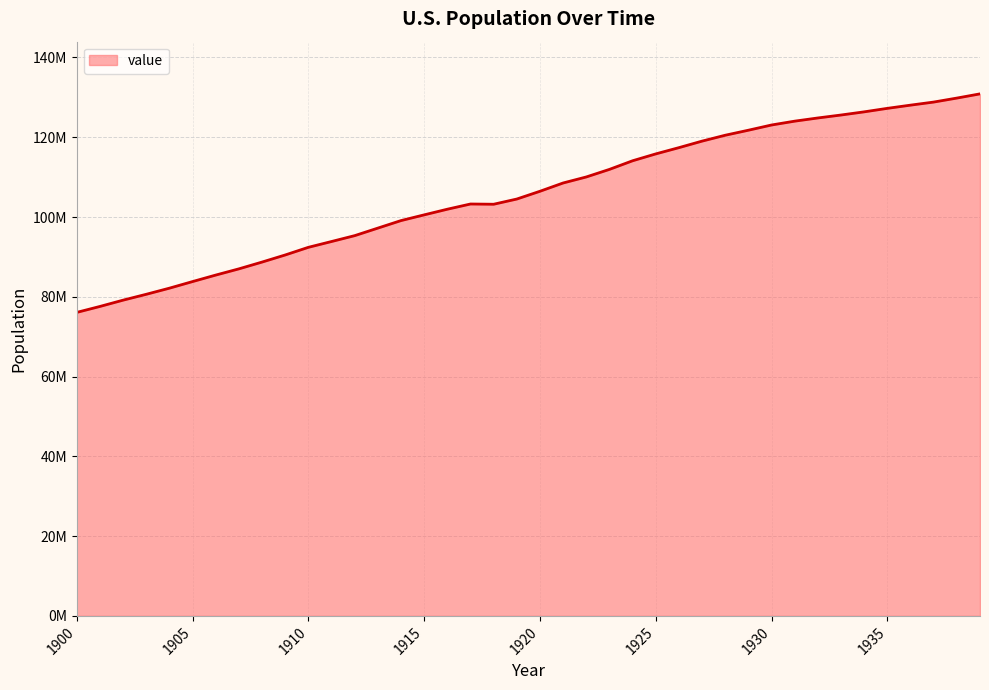

Does the chart have visible grid lines?

Yes